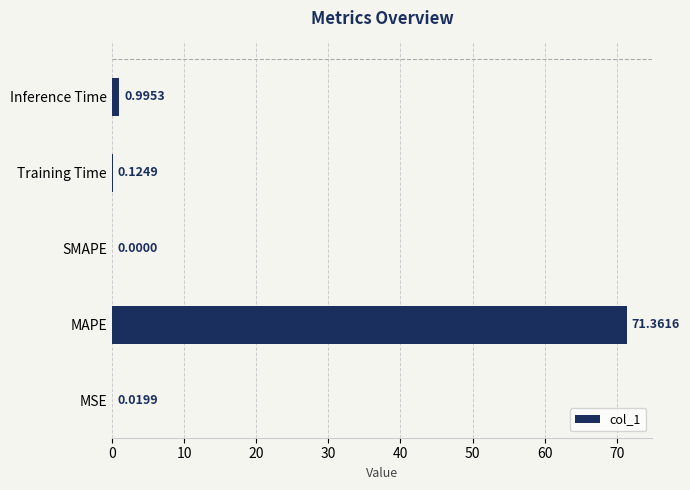

Are the bars horizontal?

Yes